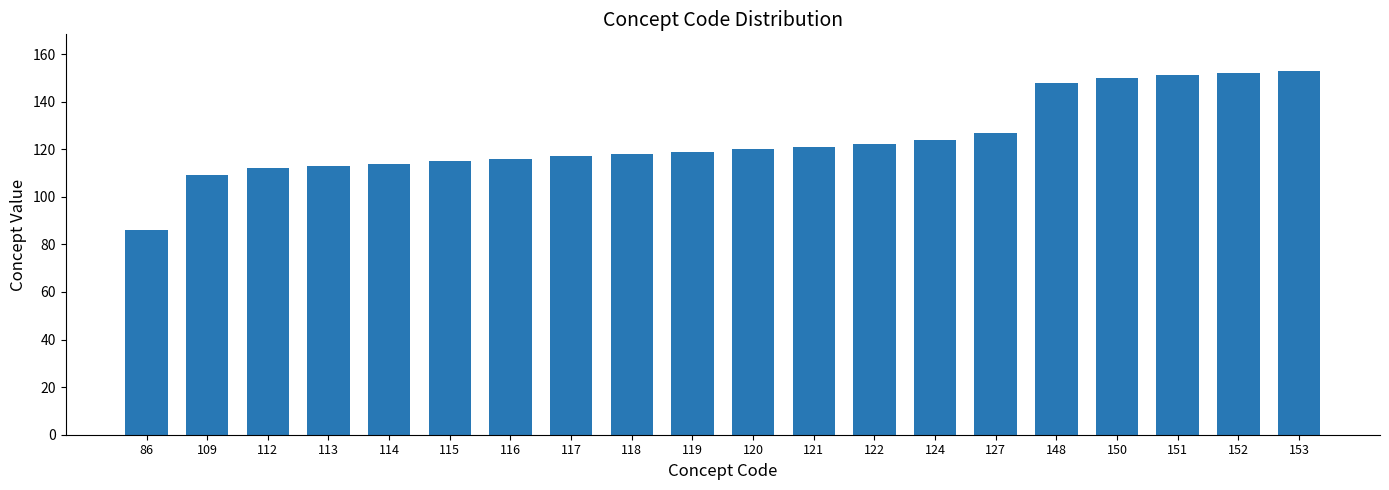

Does the chart contain any negative values?

No